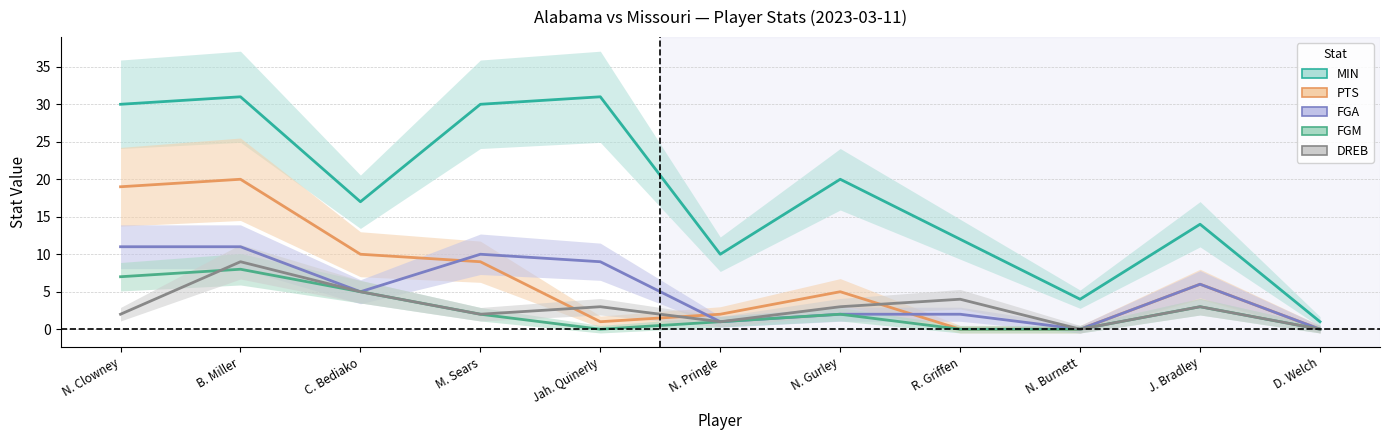

At which category is the sum across all series the highest?

B. Miller